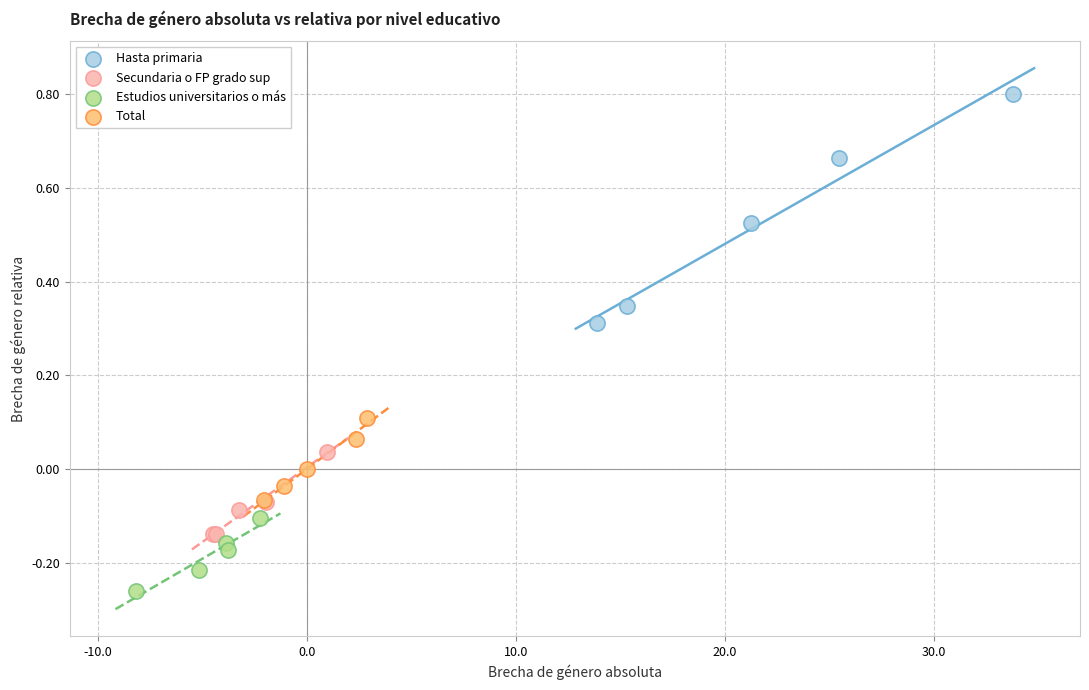

Which series reaches the minimum Y coordinate?

Estudios universitarios o más